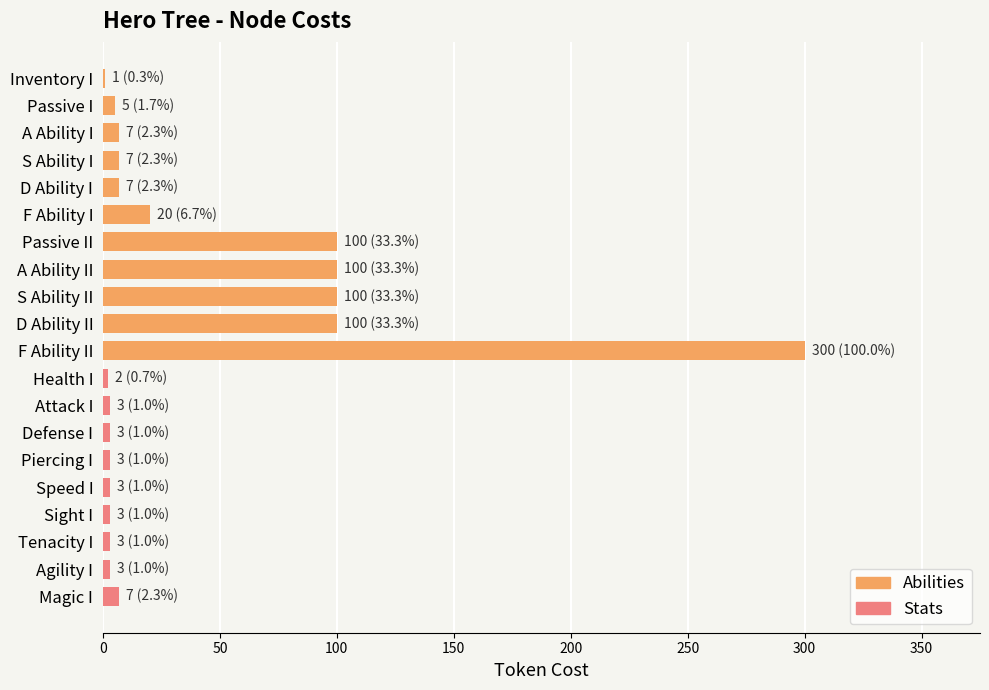

Is it true that the value at A Ability II is 100?

True